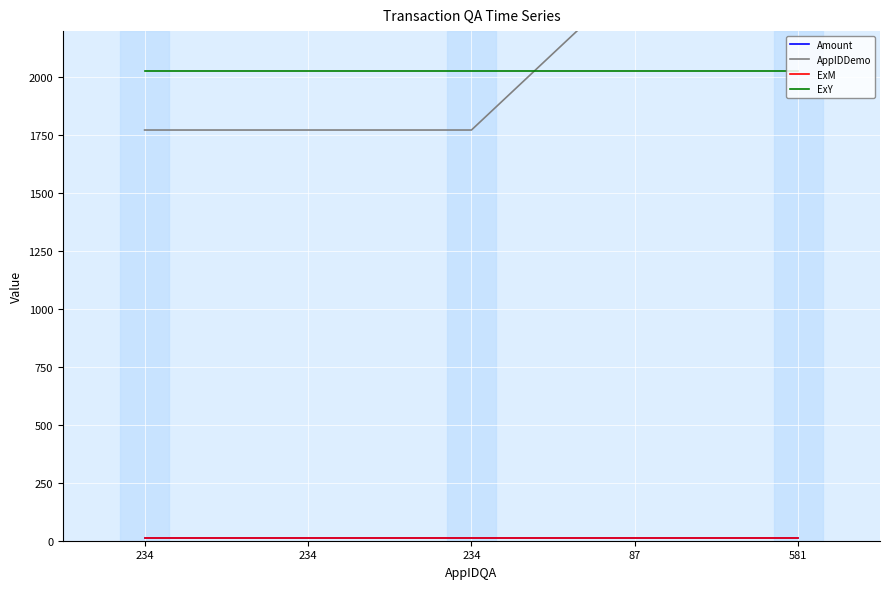

Which category has the lowest value in the ExM series?

234